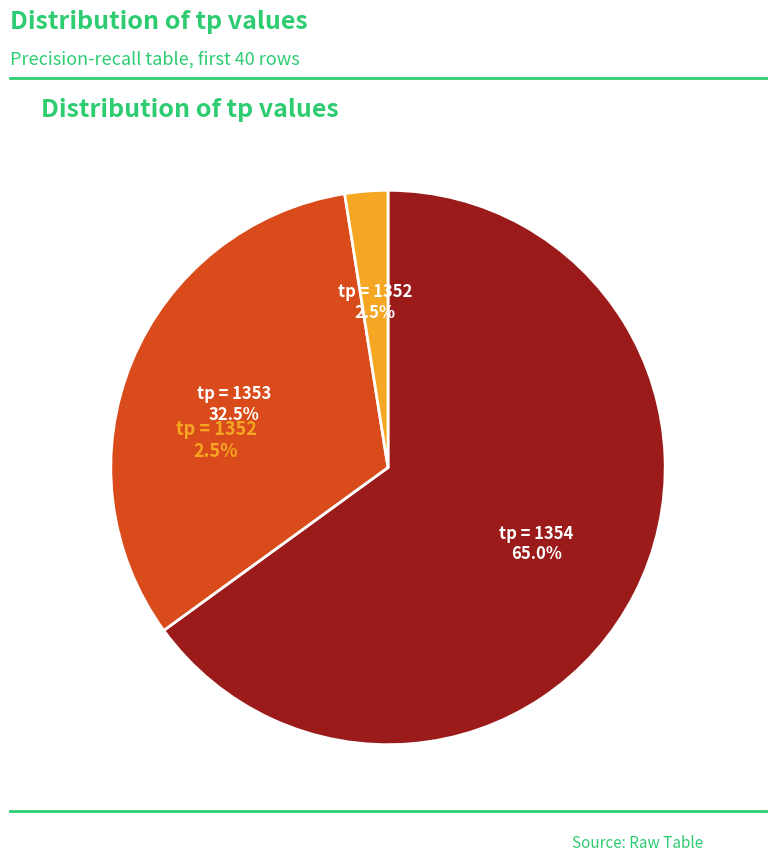

Is tp=1352 the majority of the pie?

No